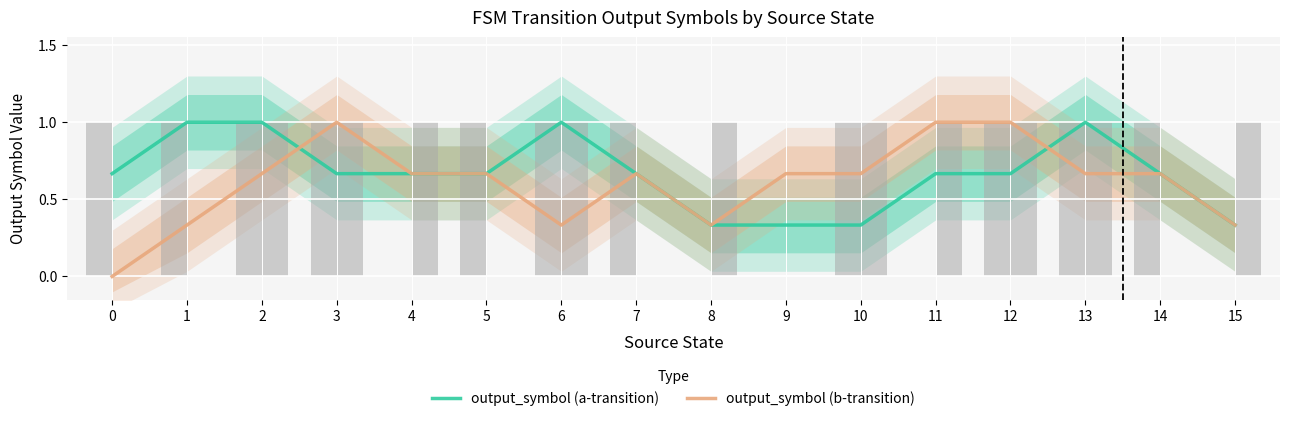

What is the maximum value for output_symbol (a-transition)?

1.0